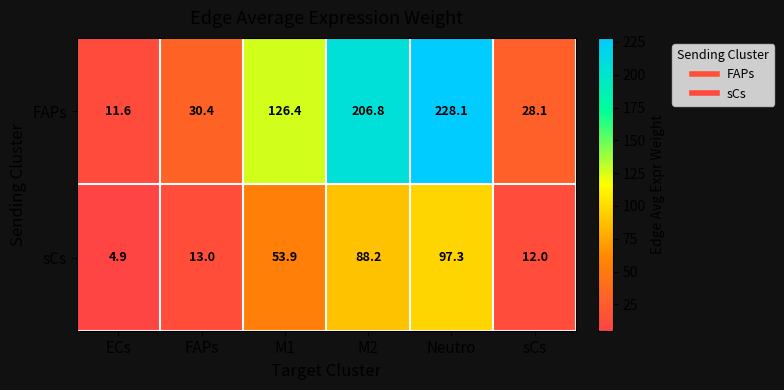

Which series has the largest range (max minus min)?

FAPs